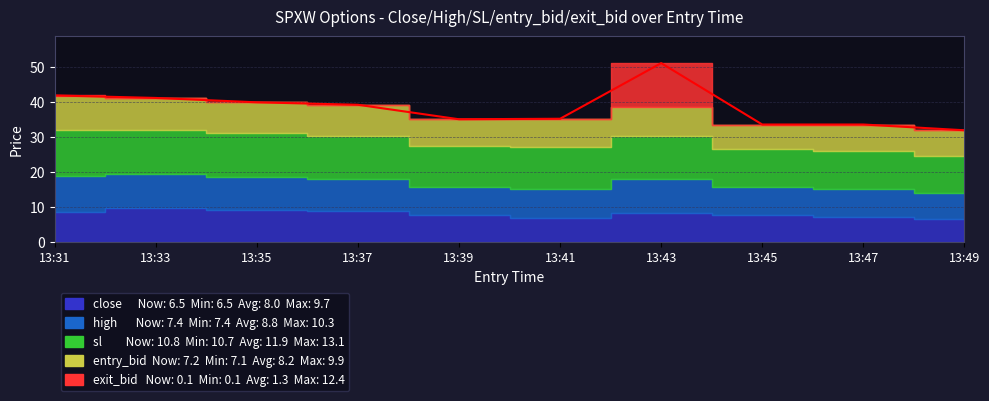

How many data points does each series have?

10